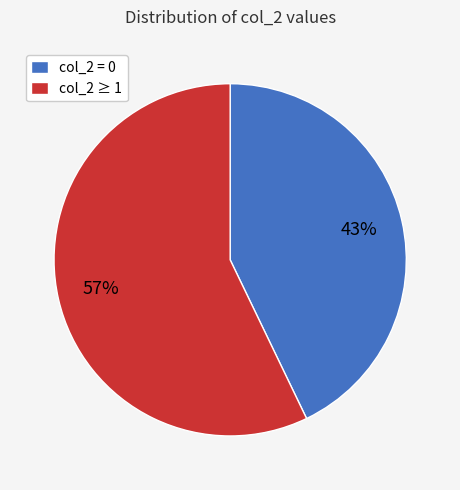

Rank the categories by value from highest to lowest.

col_2 ≥ 1, col_2 = 0